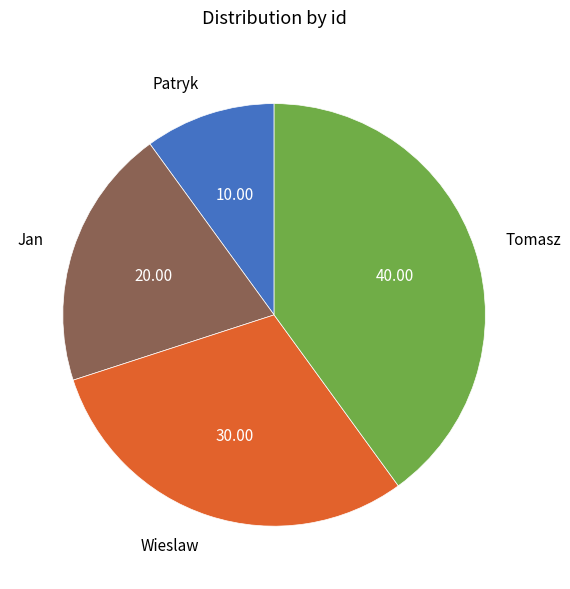

Is there any slice that represents more than half of the pie?

No